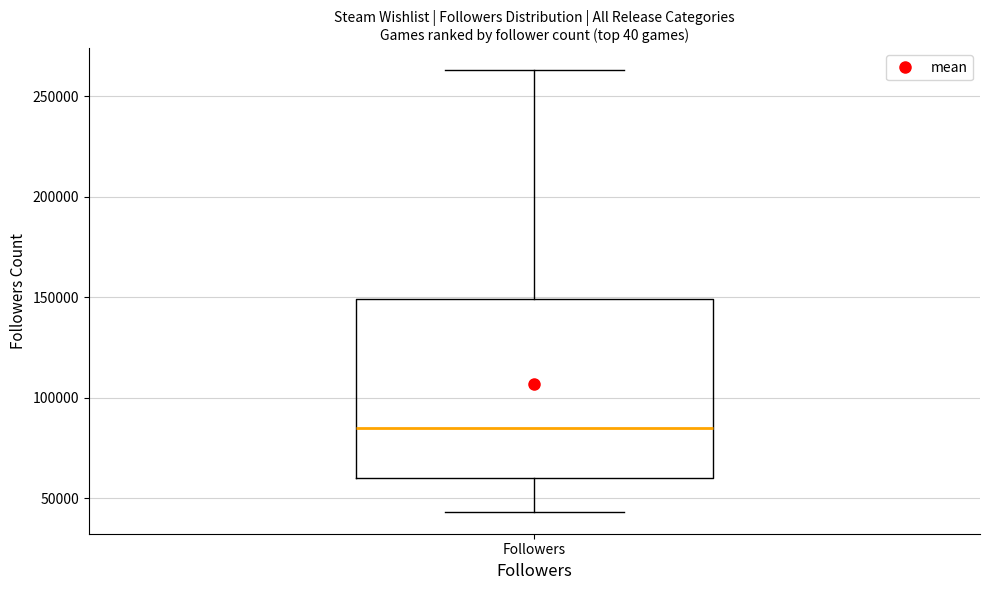

Read this box plot against the y-axis: the position of the median line, the range covered by the box, and the ends of both whiskers. The values are not printed on the chart, so give them approximately, as read against the axis.

median 85000, box 60000 to 150000, whiskers 45000 to 265000